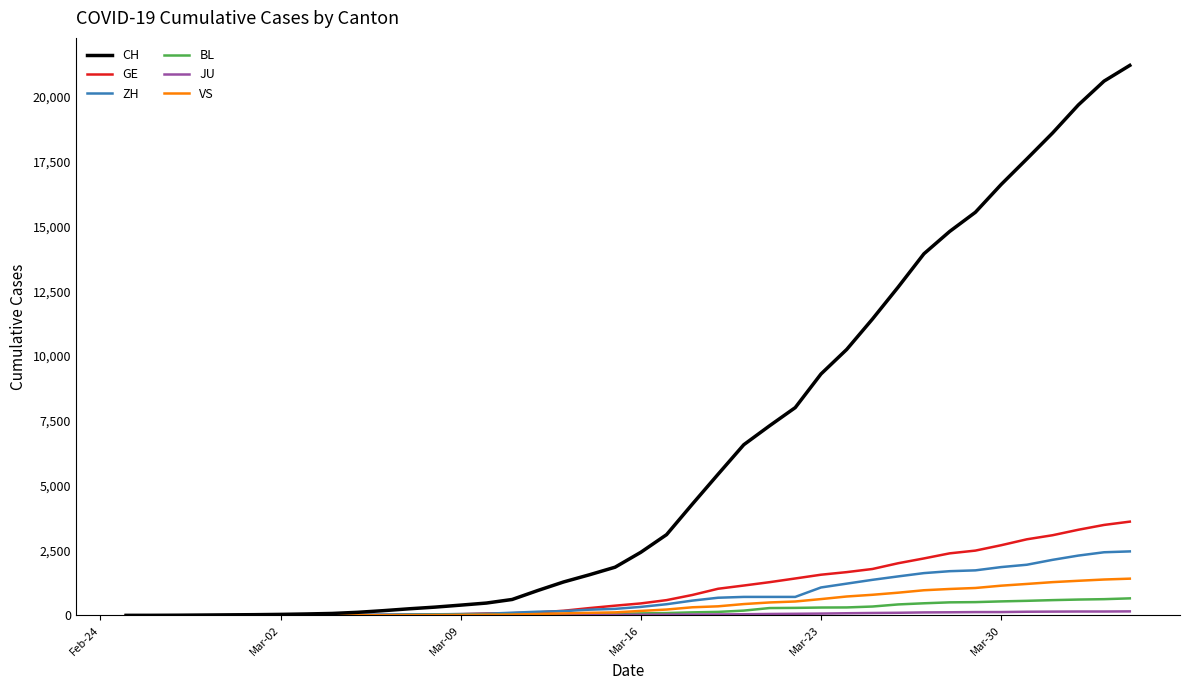

Which series has the largest total across all categories?

CH